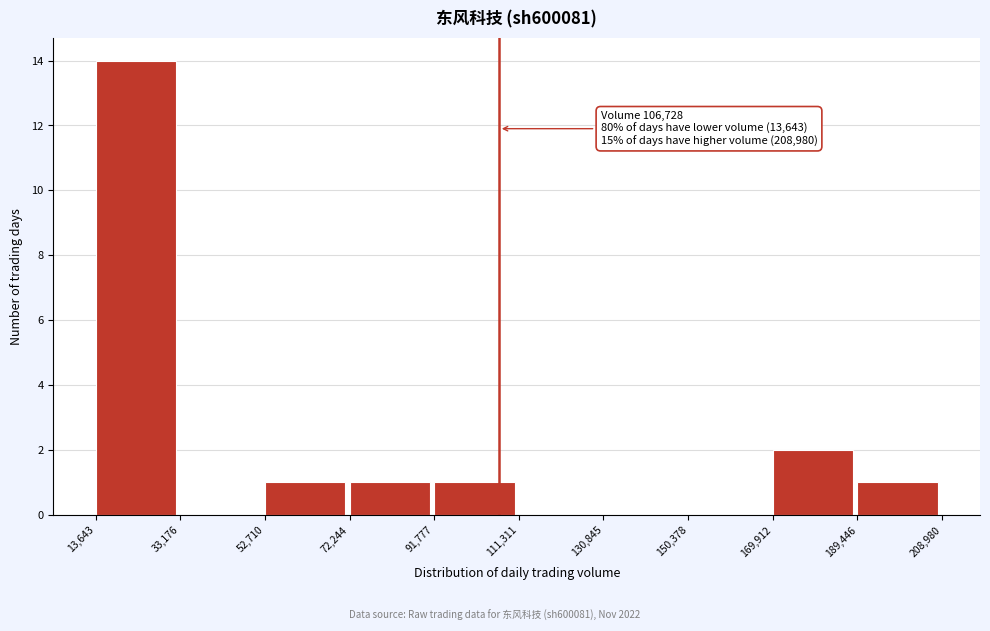

Which range on the x-axis has the tallest bar?

13,643 to 33,176